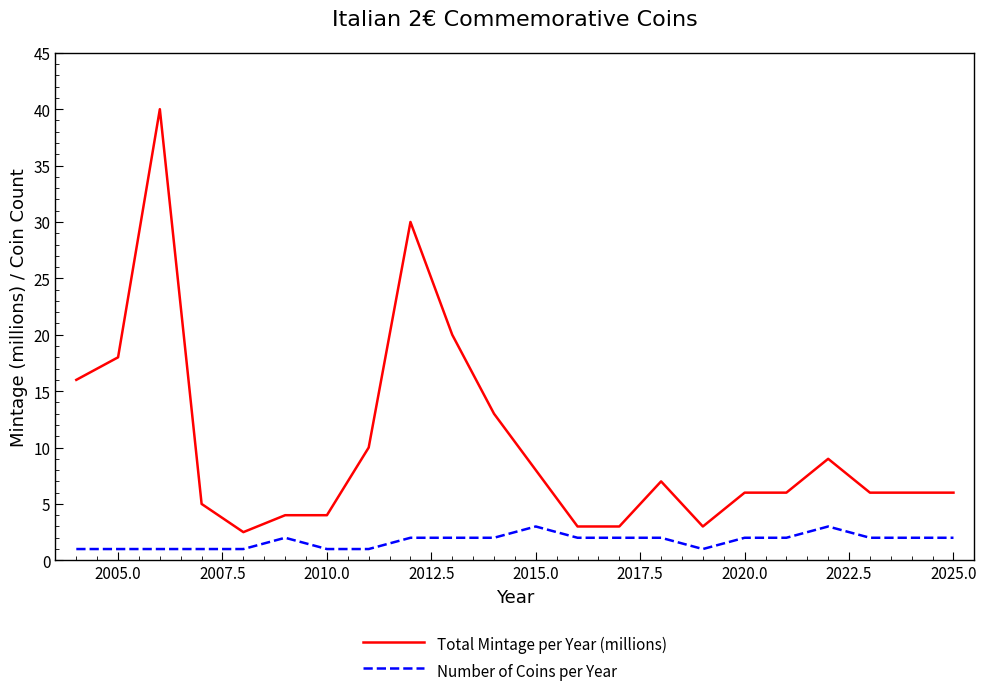

What is the lowest value of the Total Mintage per Year (millions) series?

2.5